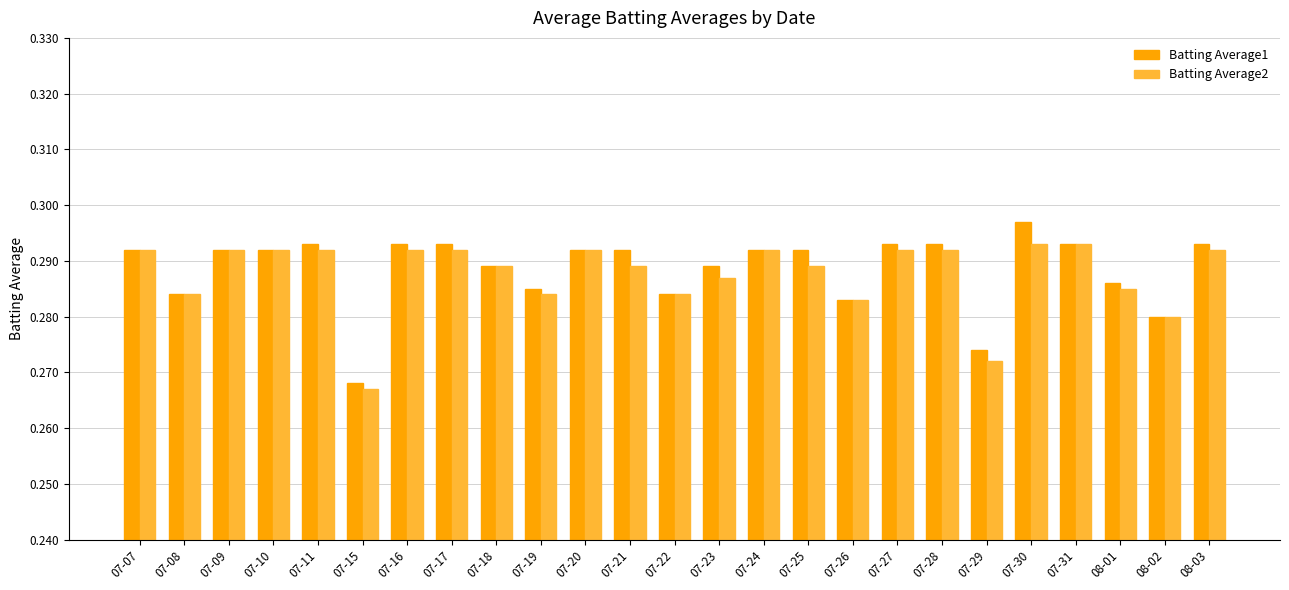

Count the Batting Average2 values in the range 0 to 1.

25